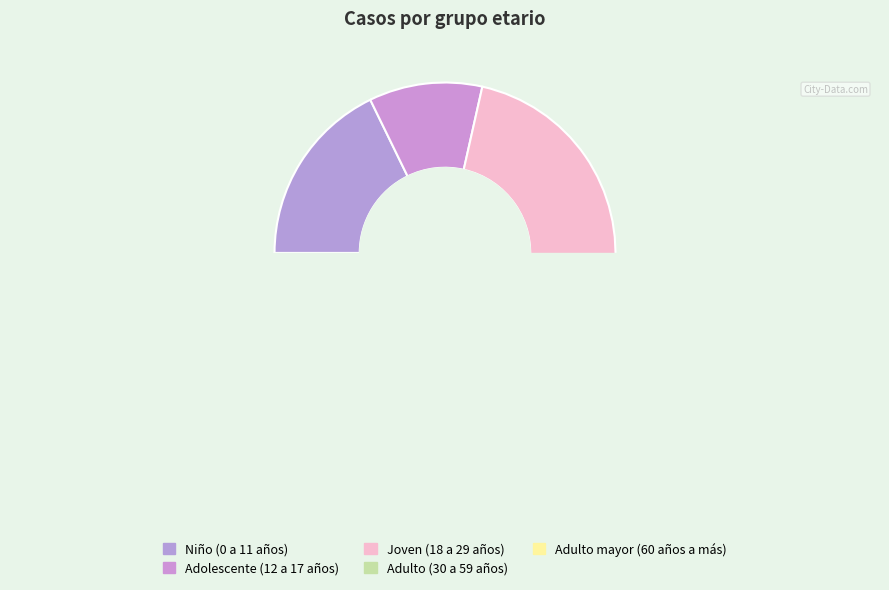

To the nearest percent, what percentage of the pie is Adulto (30 a 59 años)?

41%